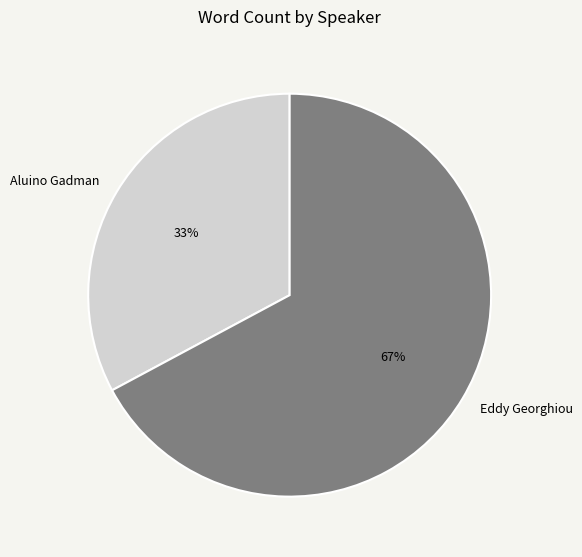

What is the ratio of the value at Eddy Georghiou to the value at Aluino Gadman?

2.0